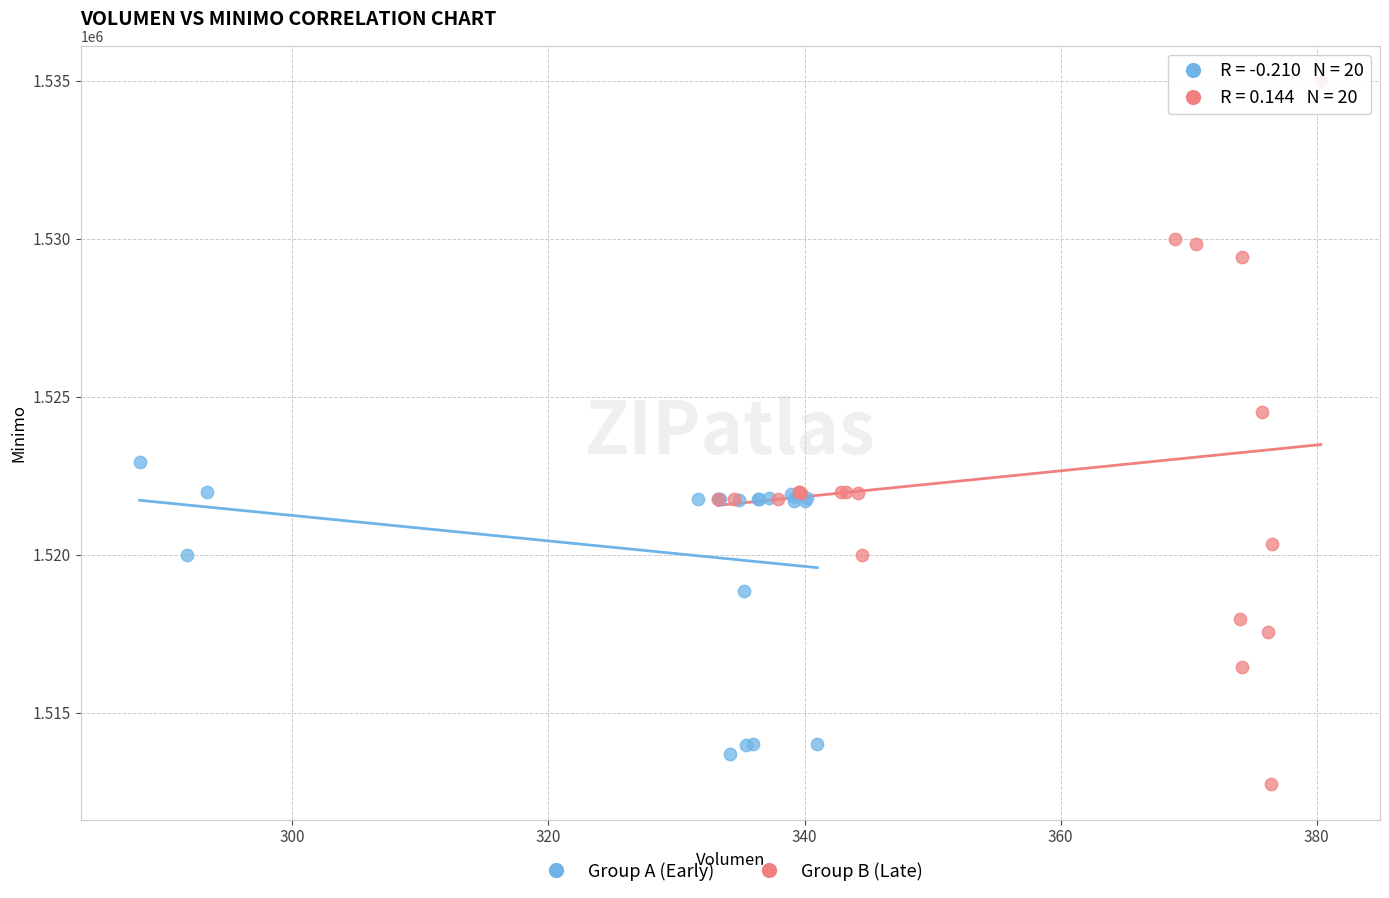

Which series has the largest Y range (max minus min)?

Group B (Late)